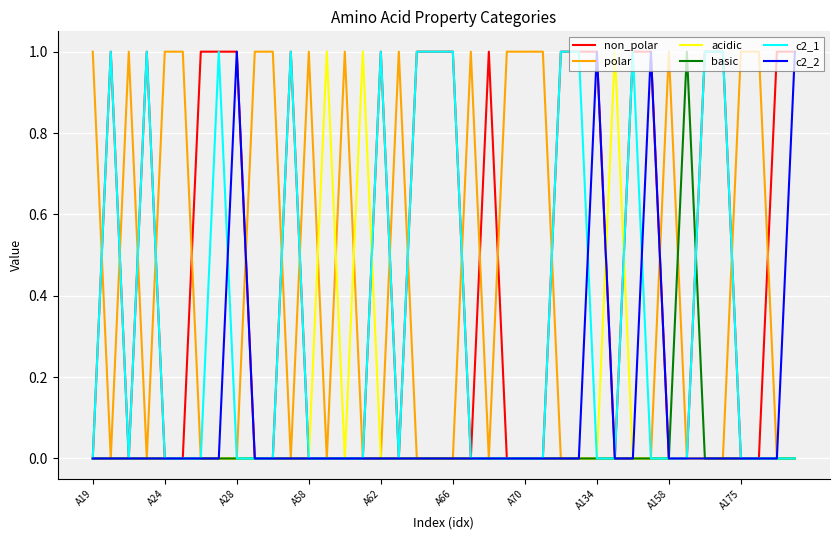

What is the difference between the second highest and second lowest values in the c2_1 series?

1